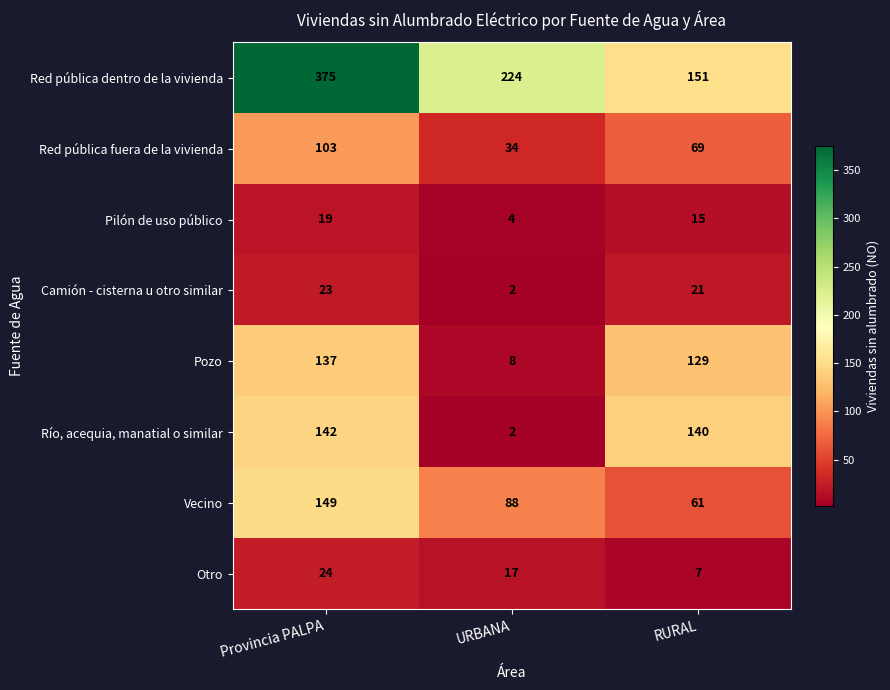

At which category does the chart reach its minimum across all series?

URBANA